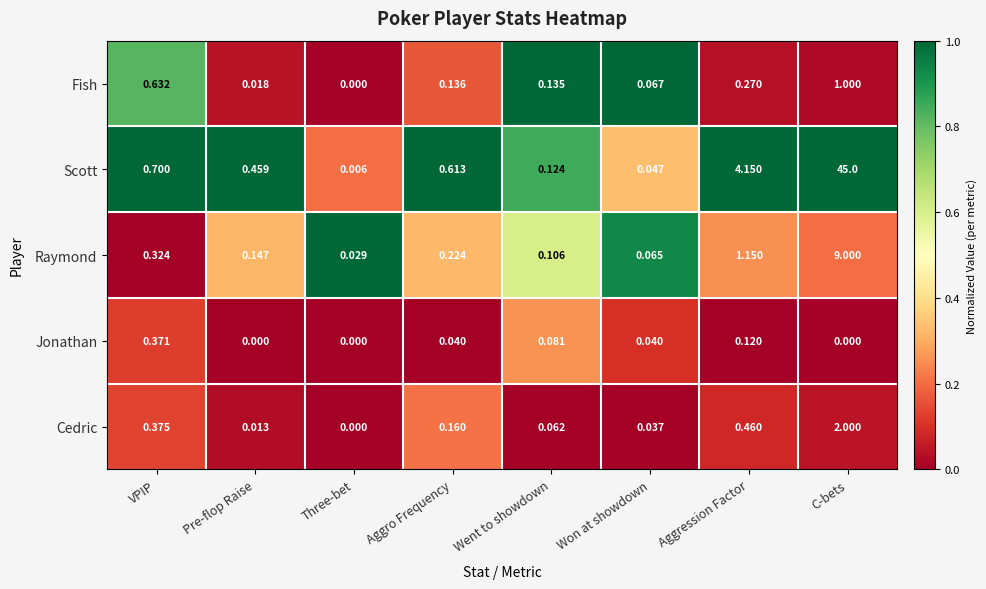

List the series in order of their peak value, lowest first.

Jonathan, Fish, Cedric, Raymond, Scott